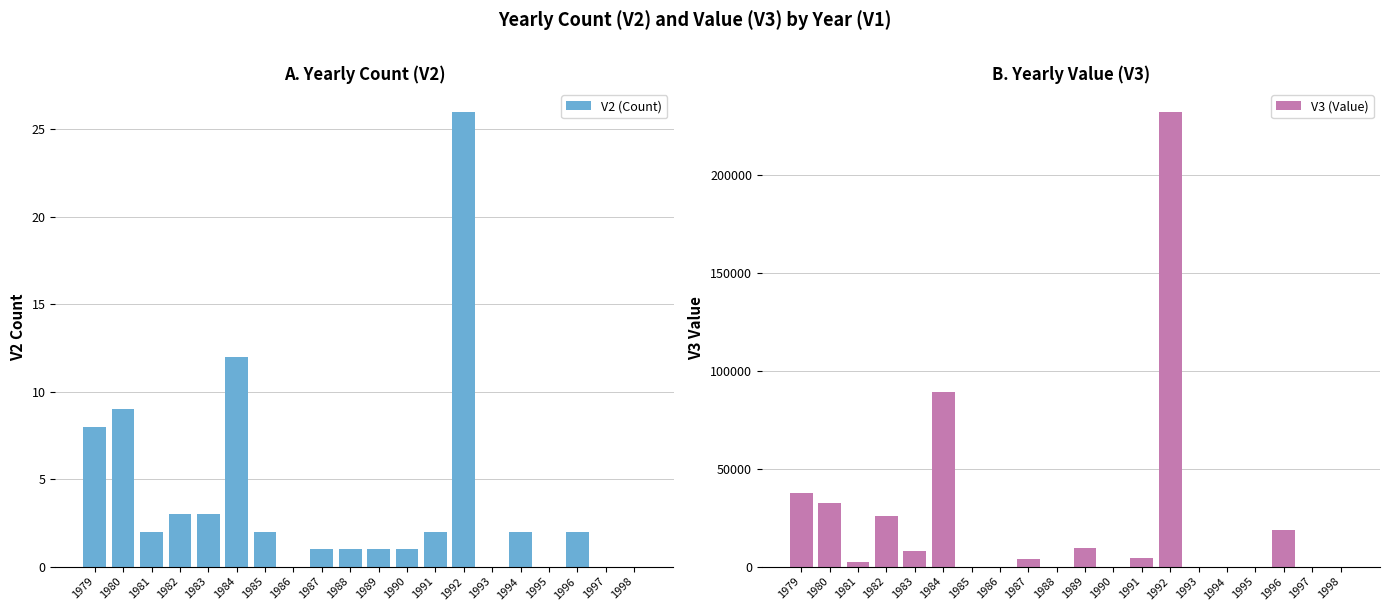

What is the average value of the V3 (Value) series?

23231.5